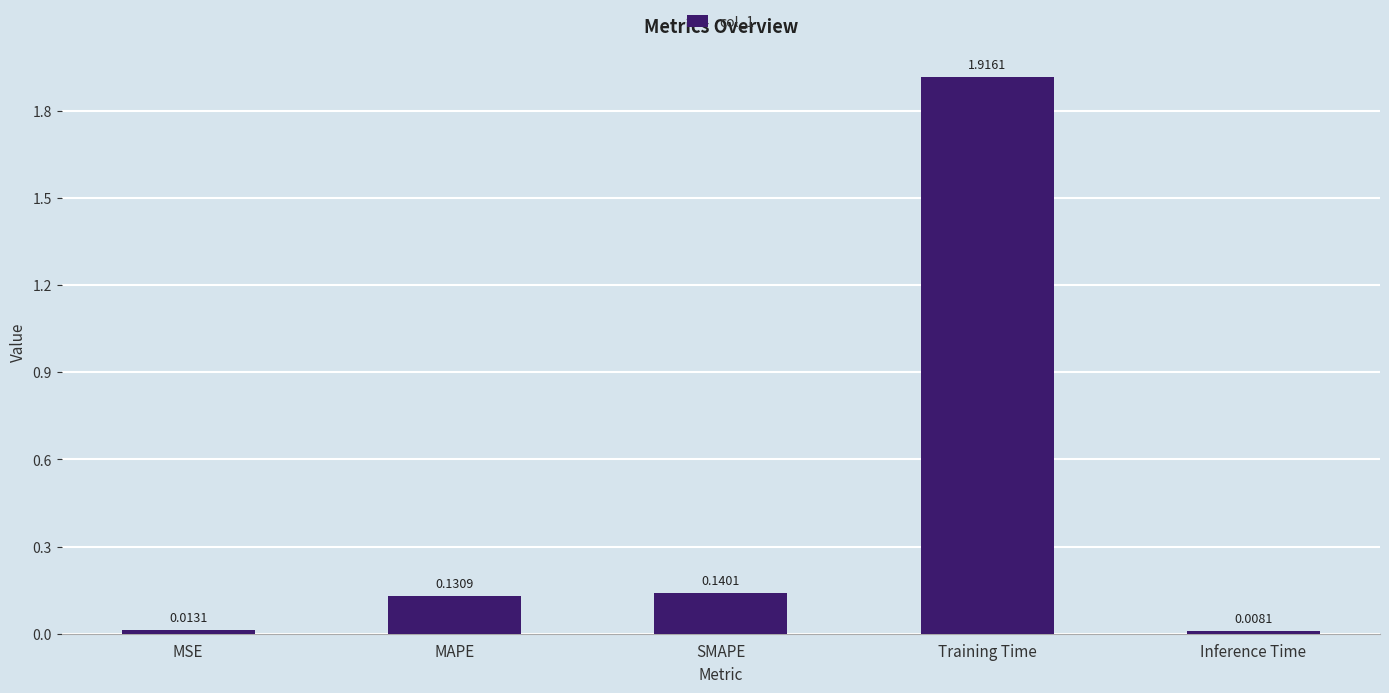

Where is the data nearest to the value 0?

Inference Time